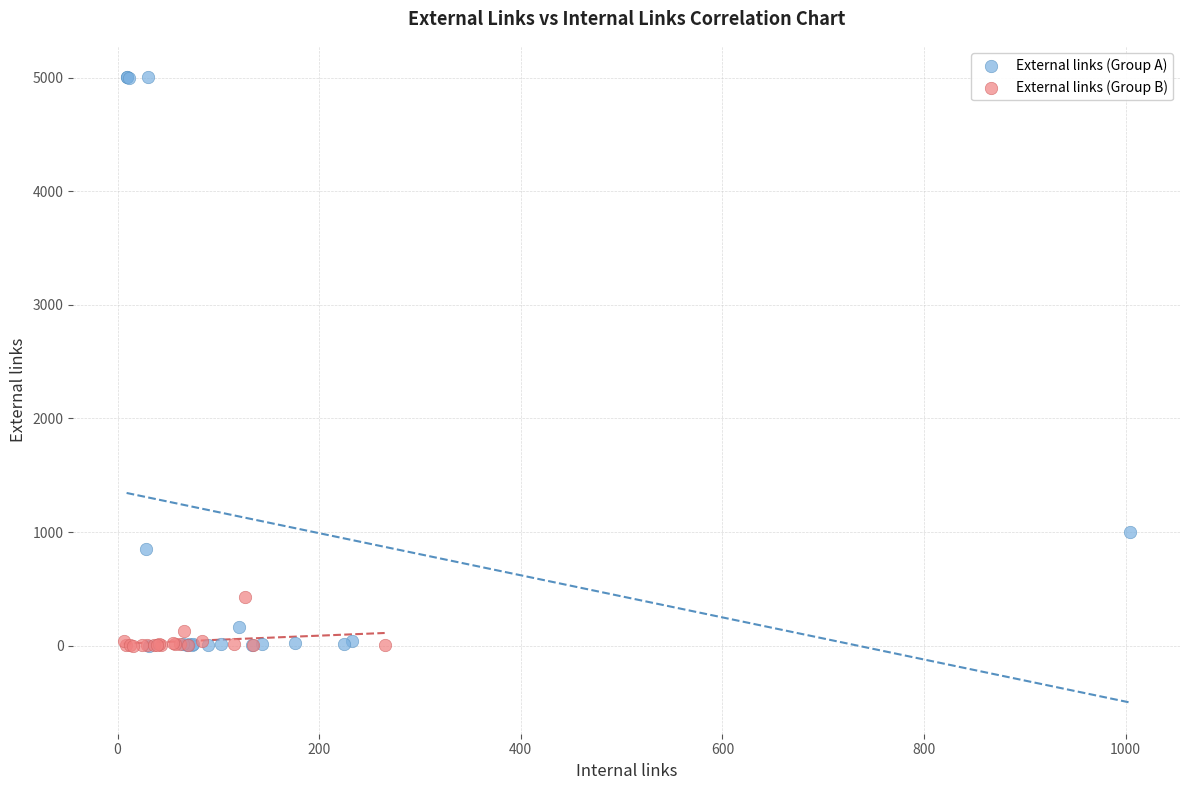

What are all the series names shown in the legend?

External links (Group A), External links (Group B)